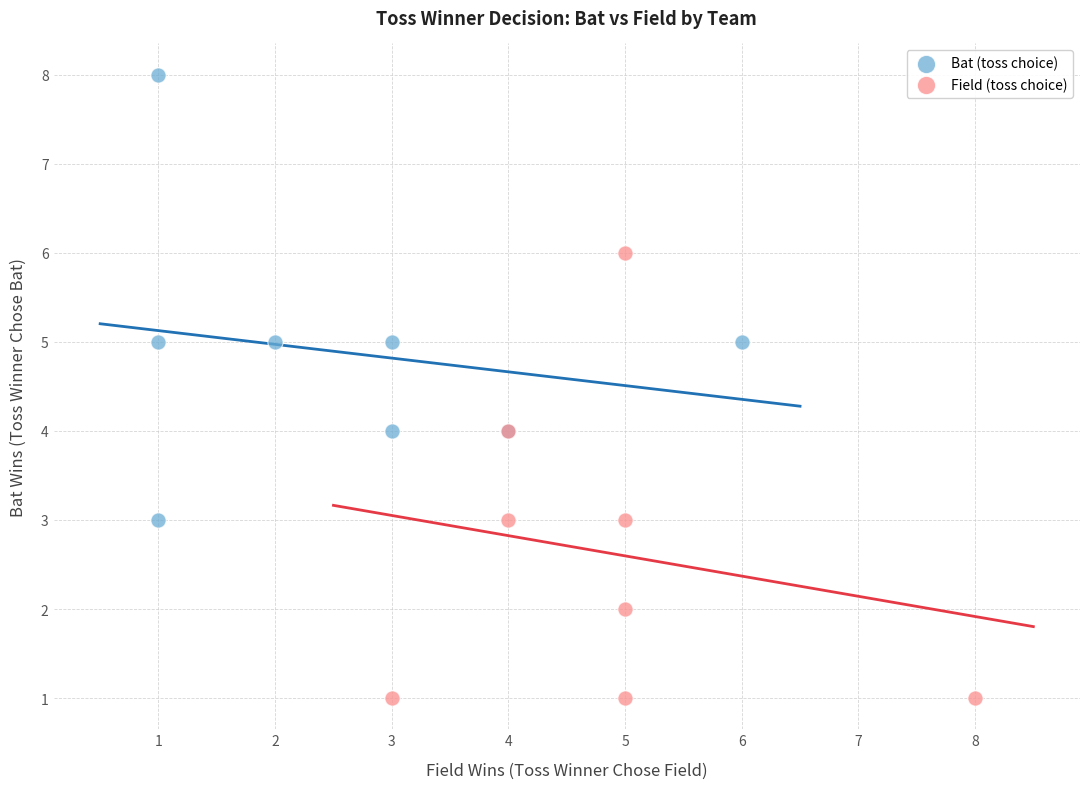

Which series contains the highest Y value?

Bat (toss choice)